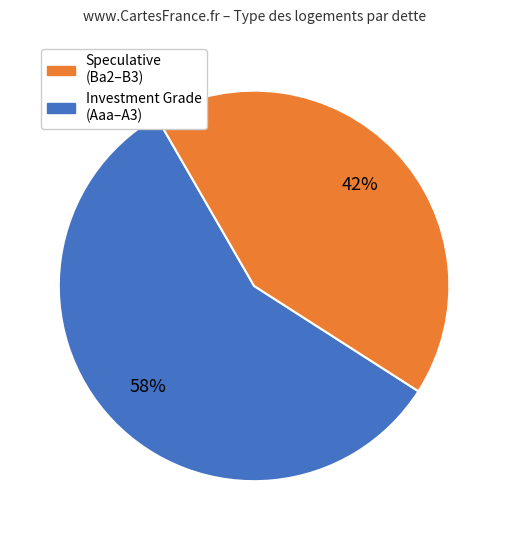

Is there any slice that represents more than half of the pie?

Yes